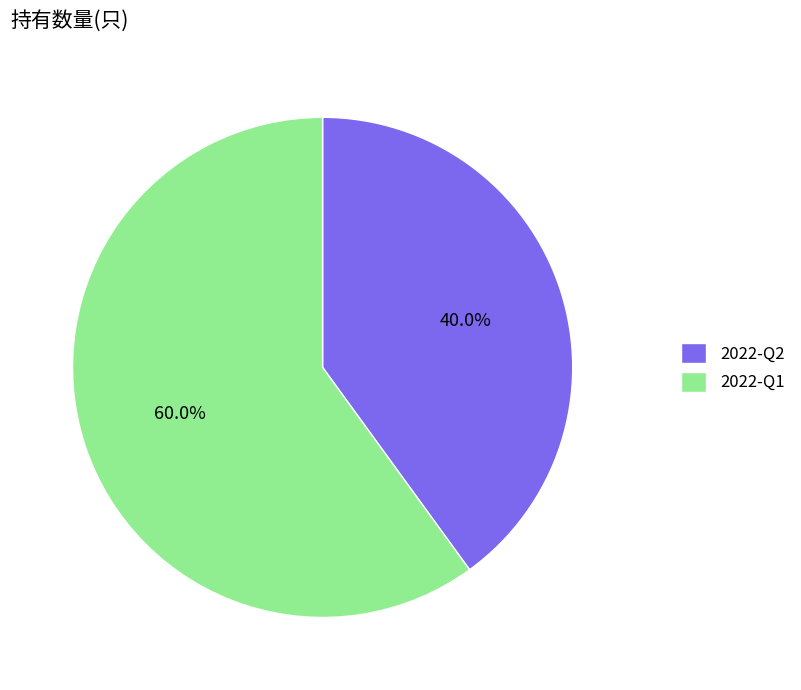

The 2022-Q2 slice represents 40% of the pie. True or false?

True